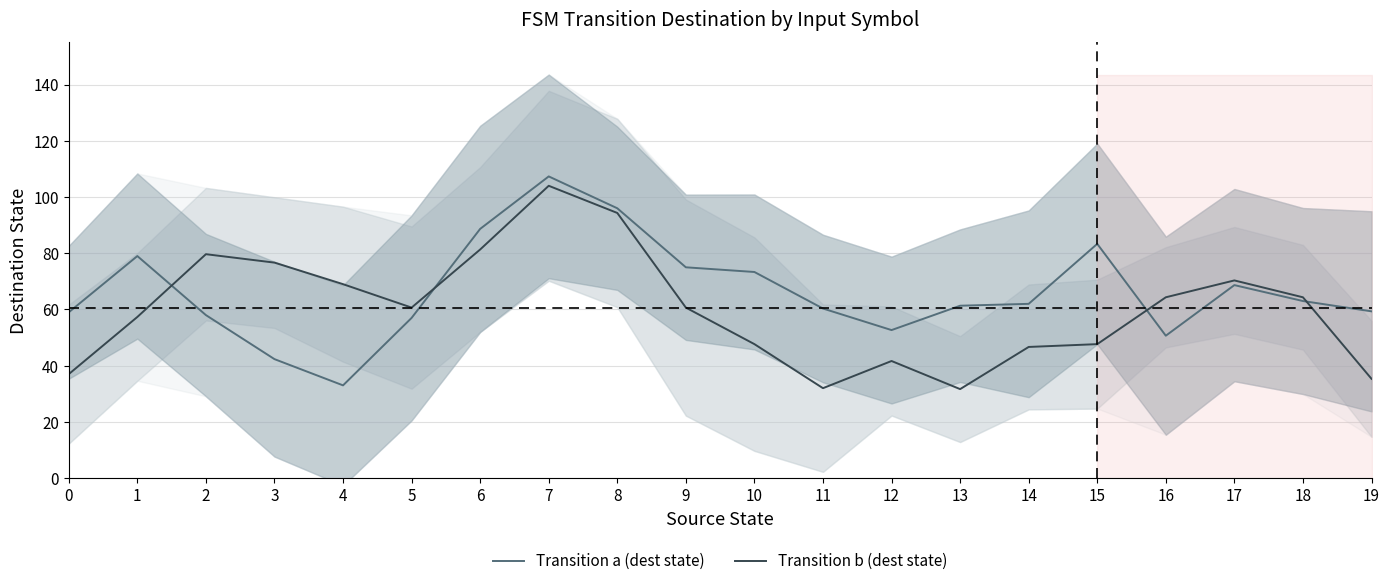

The Transition a (dest state) series shows 78.2 at 2. True or false?

False